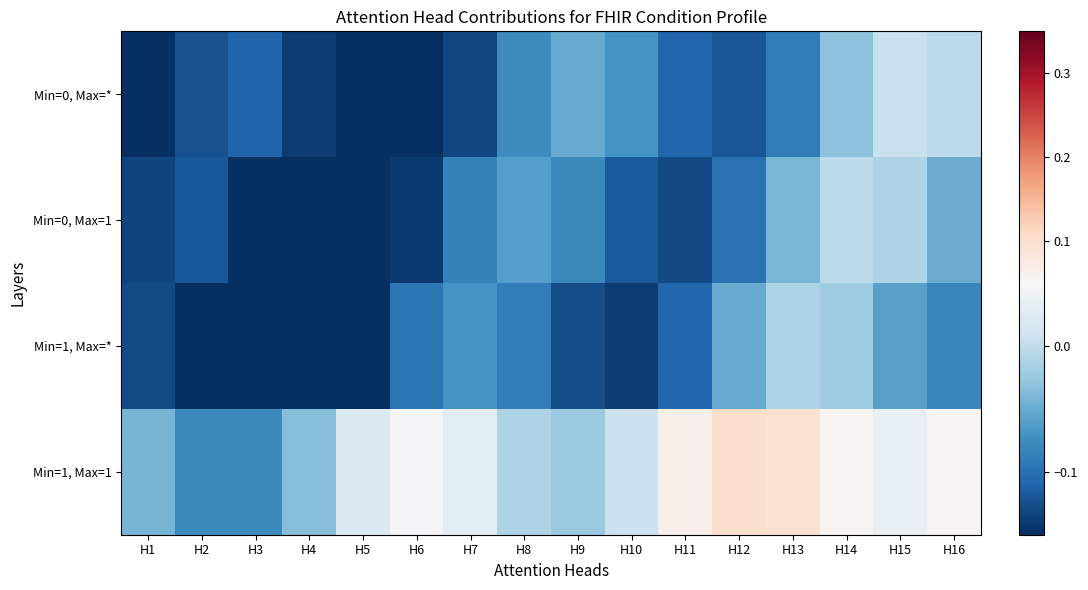

What is the greatest value displayed?

0.1